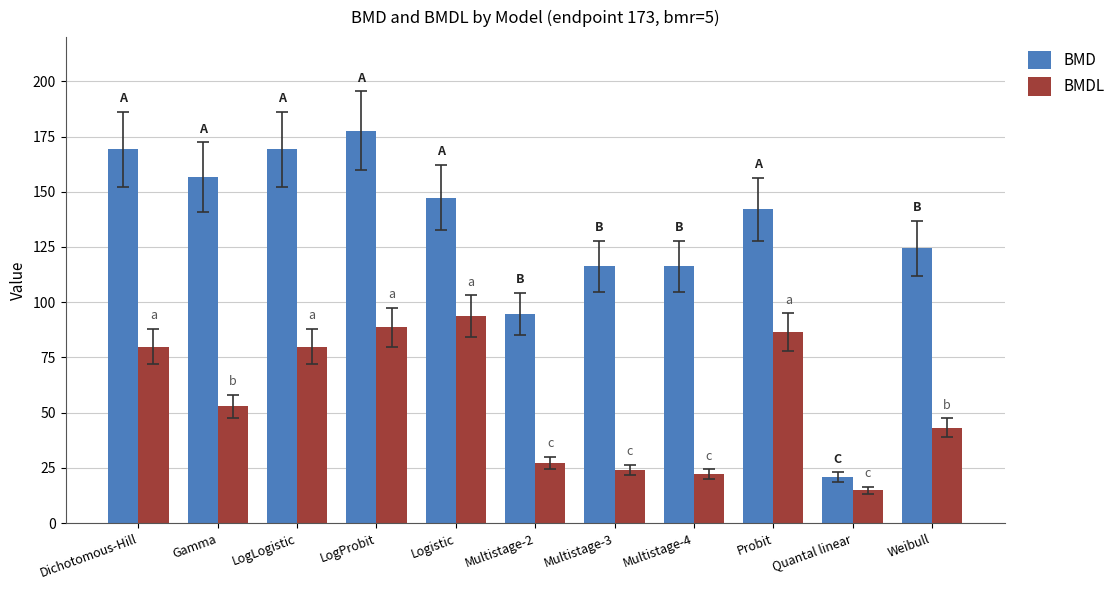

How many values in the BMDL series exceed 52?

6